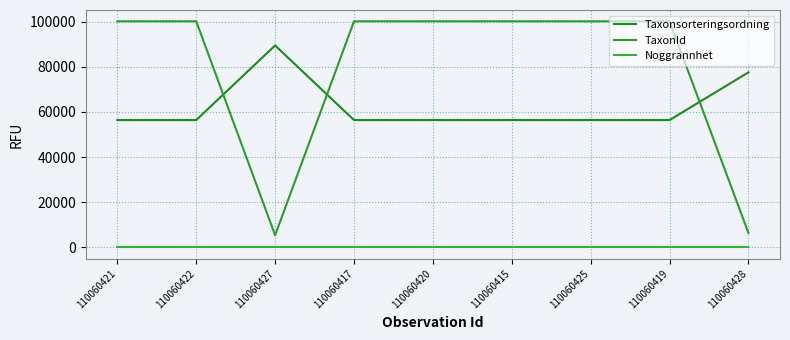

How many lines are shown in the chart?

3